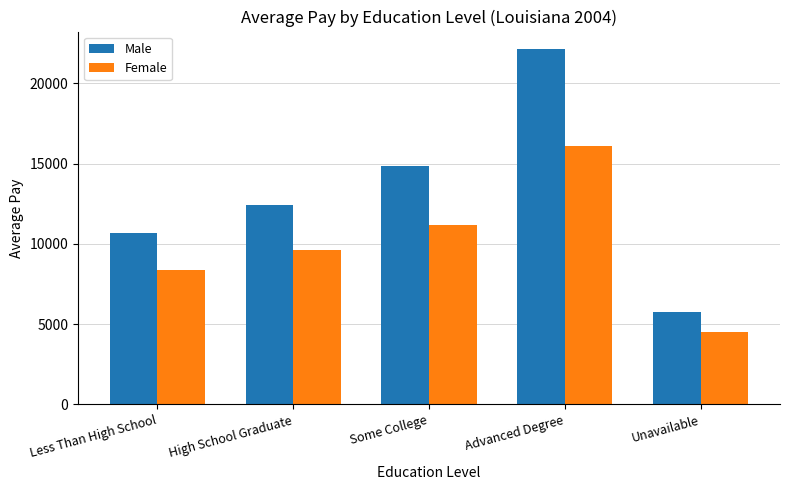

Is the value of Female at Advanced Degree greater than the value of Male at Some College?

Yes